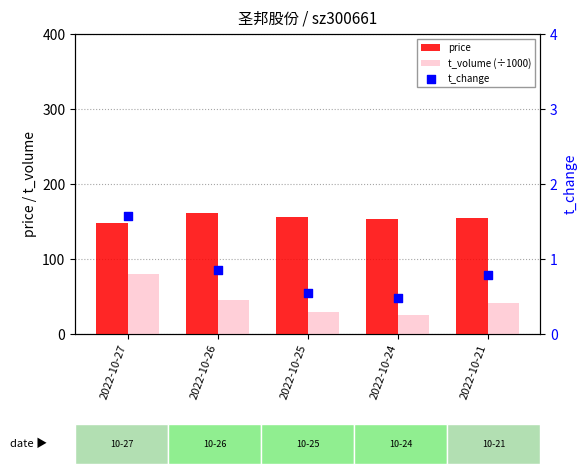

What are all the series names shown in the legend?

price, t_volume (÷1000), t_change